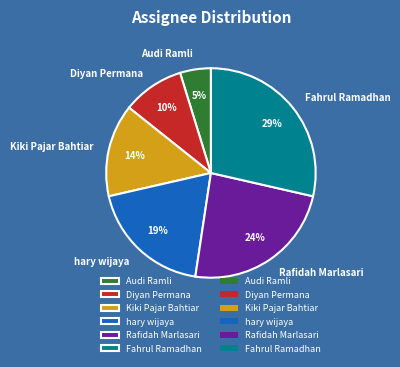

To the nearest percent, what is the difference between the largest and smallest slice percentages?

24%